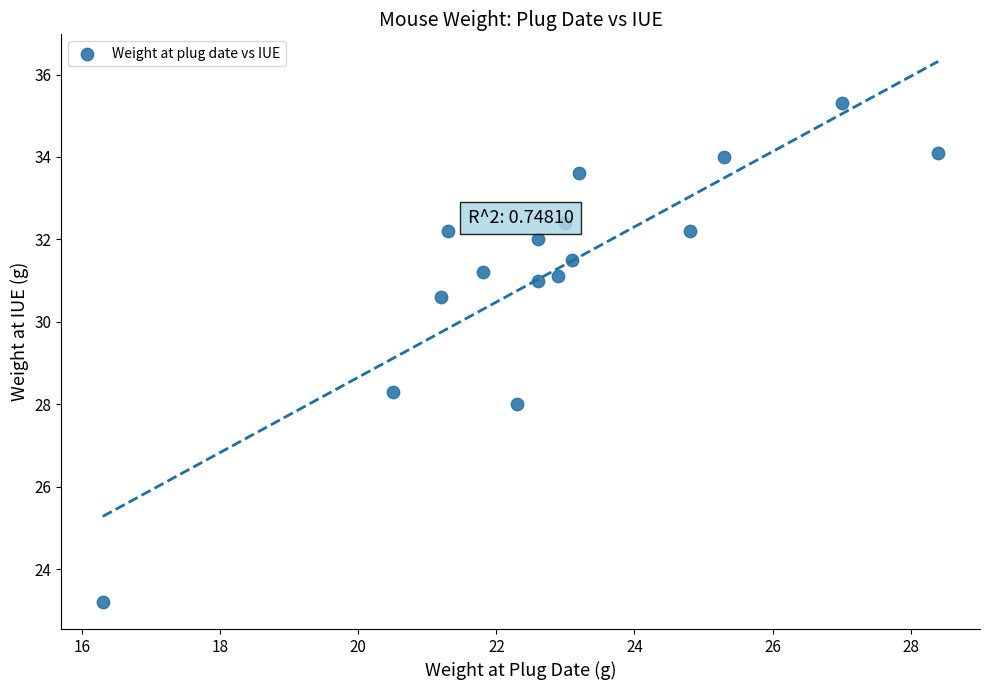

What Y value in the scatter plot is closest to 29?

28.3